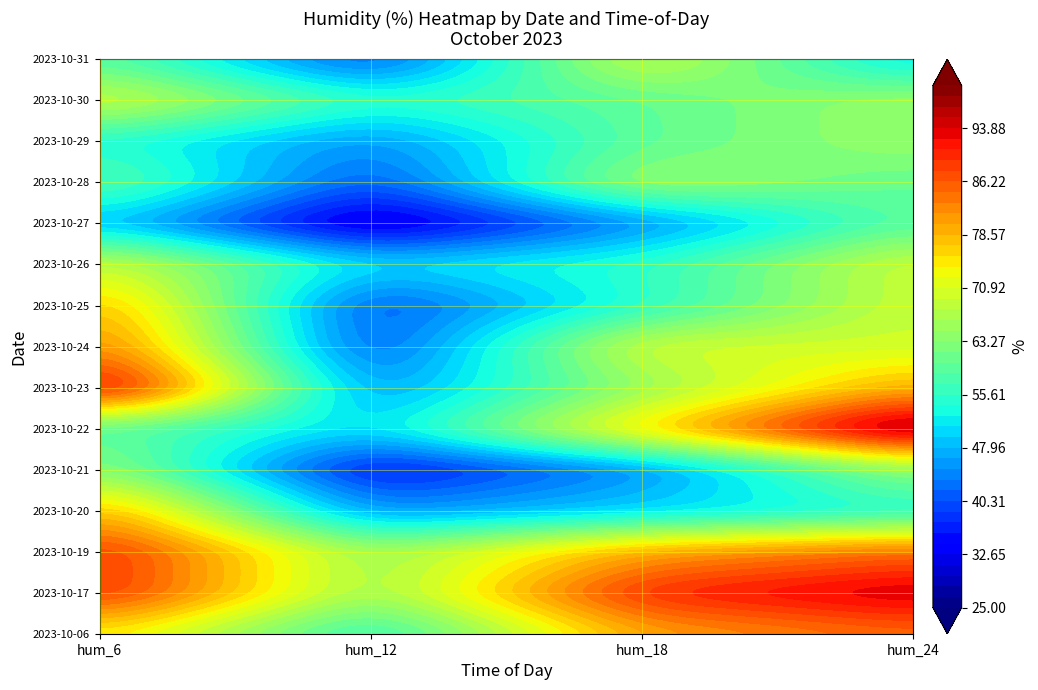

True or false: 2023-10-22 has a value of 22 at 2.

False